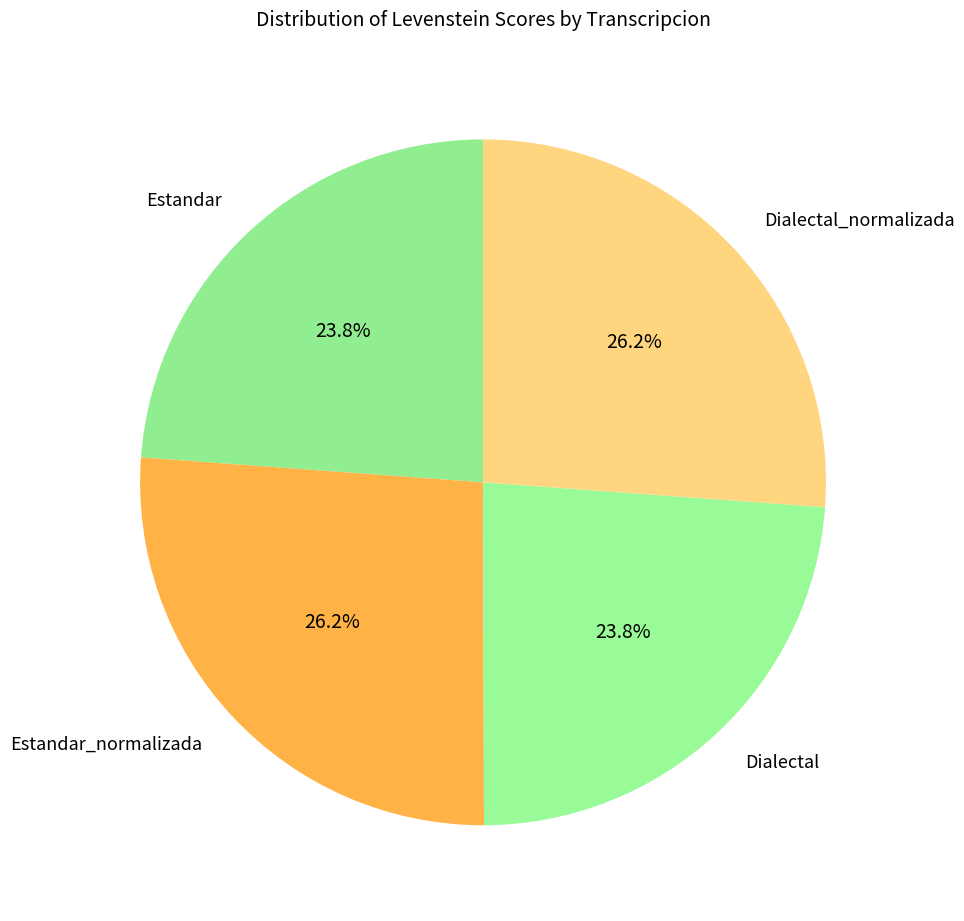

Does Dialectal_normalizada represent more than half of the total?

No